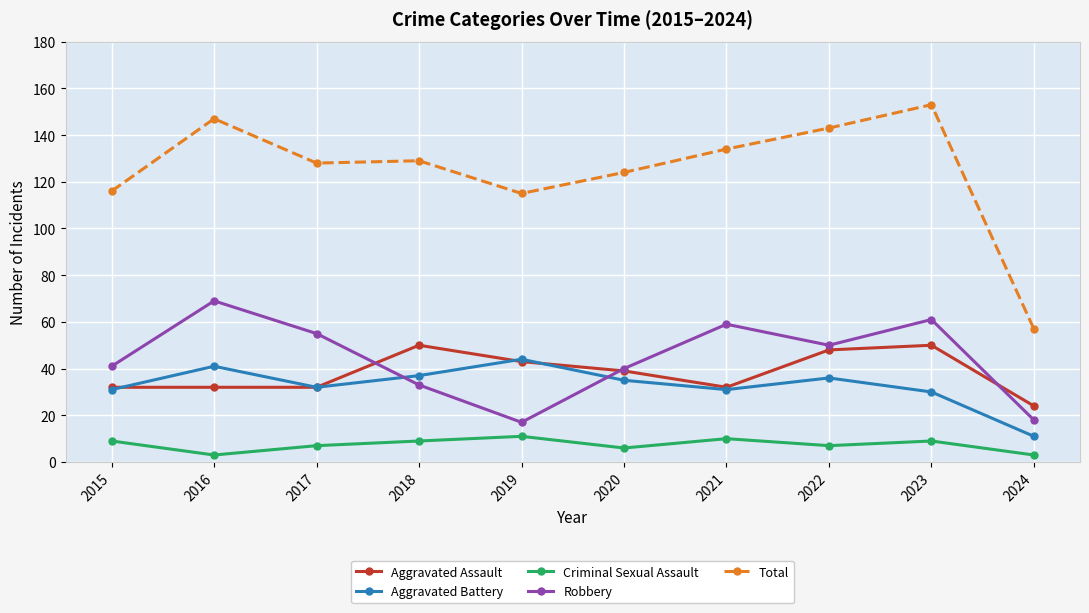

At which category does Aggravated Battery reach its first local peak?

2016